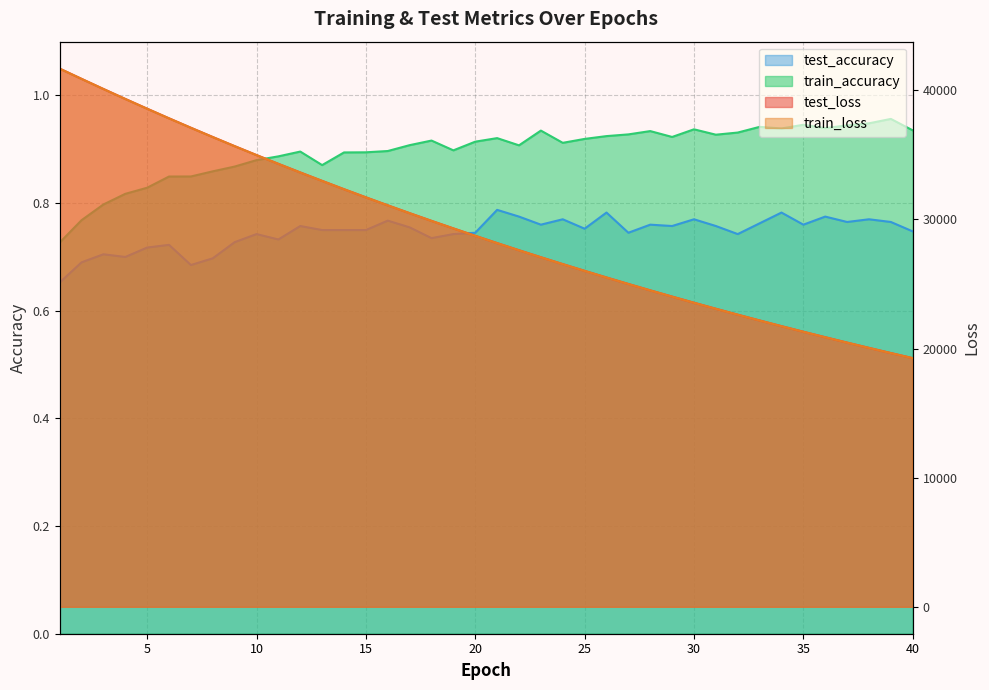

What is the smallest value displayed?

0.7